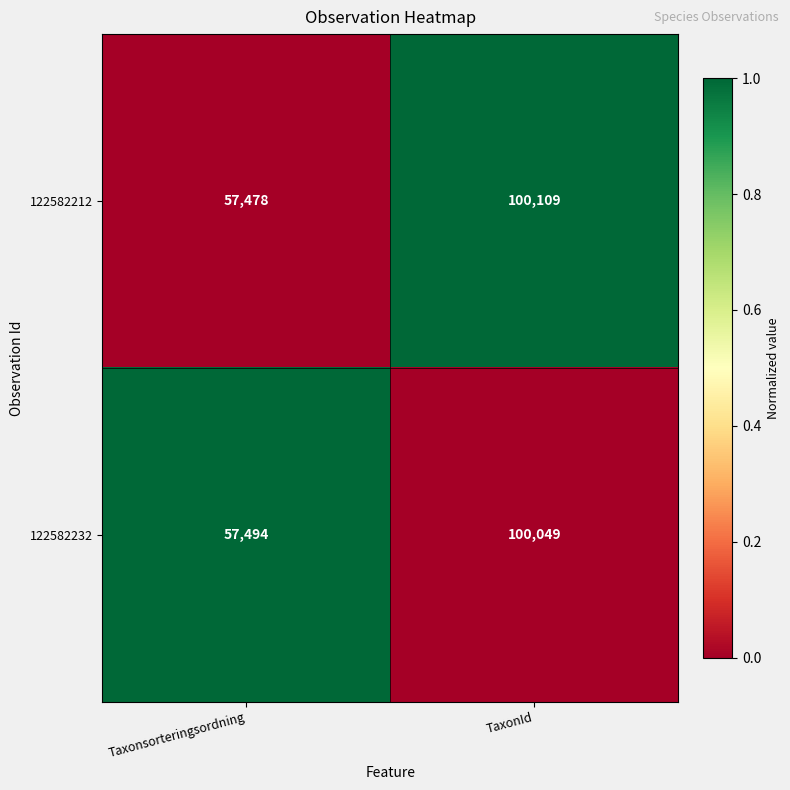

Where is 122582232 nearest to the value 78771?

Taxonsorteringsordning